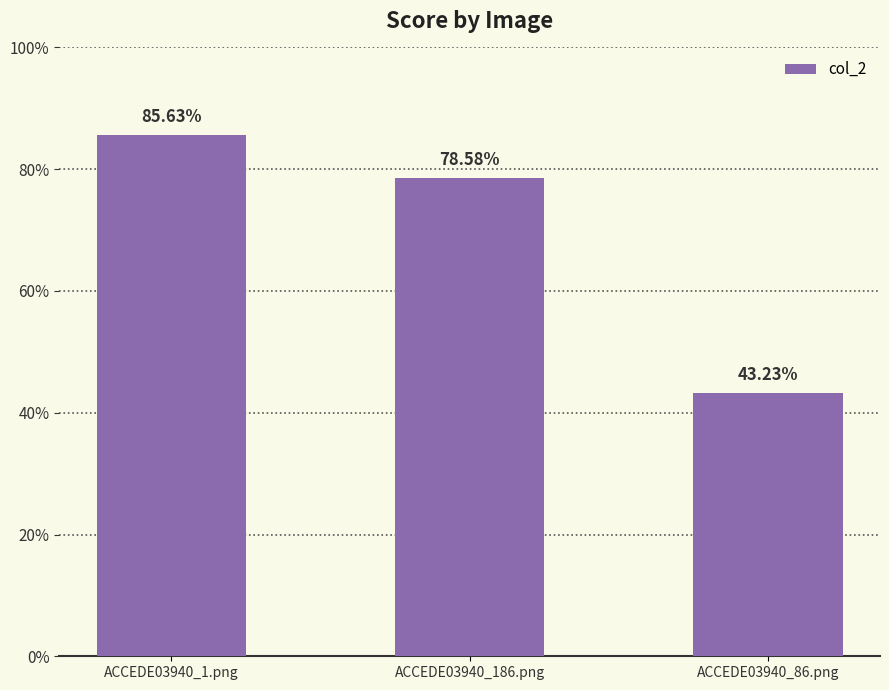

Rank the categories by value from highest to lowest.

ACCEDE03940_1.png, ACCEDE03940_186.png, ACCEDE03940_86.png